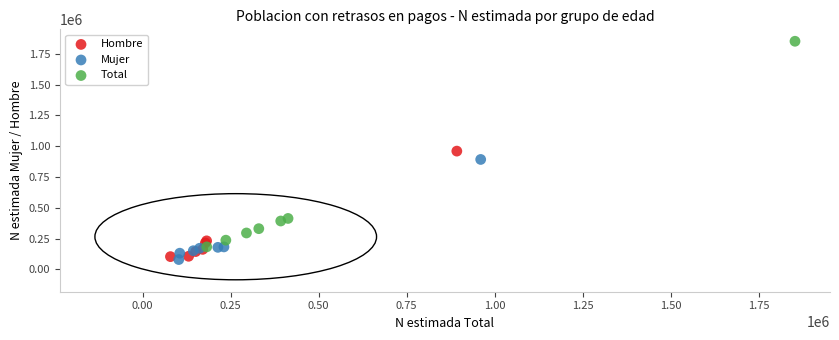

Which series reaches the maximum Y coordinate?

Total